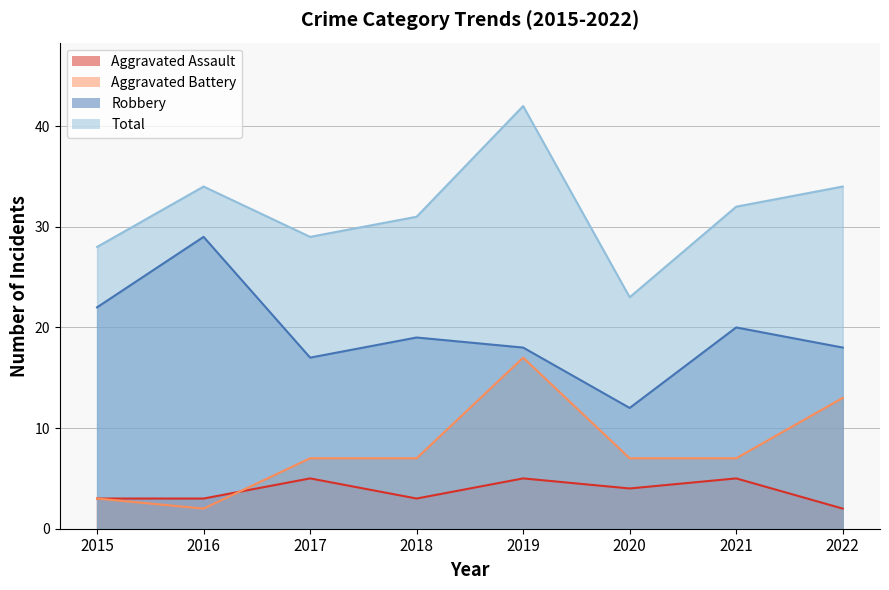

Which series has the widest spread of values?

Total